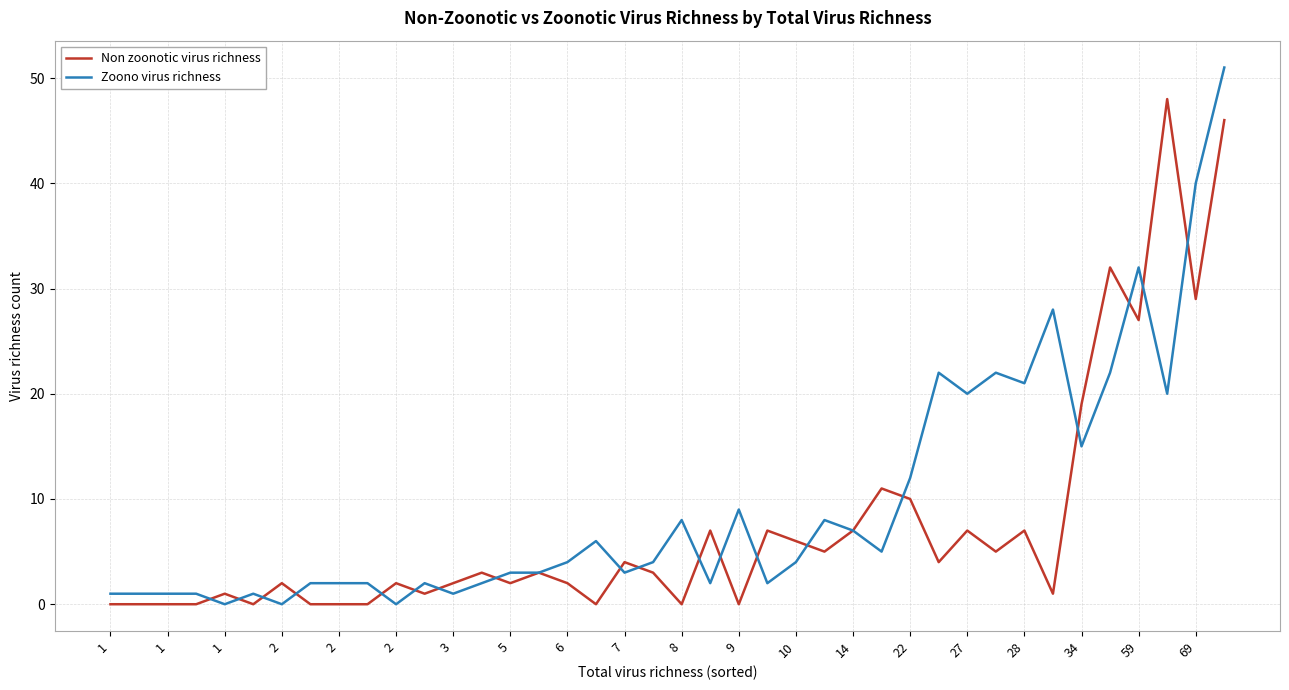

Rank the series by their maximum value, from highest to lowest.

Zoono virus richness, Non zoonotic virus richness